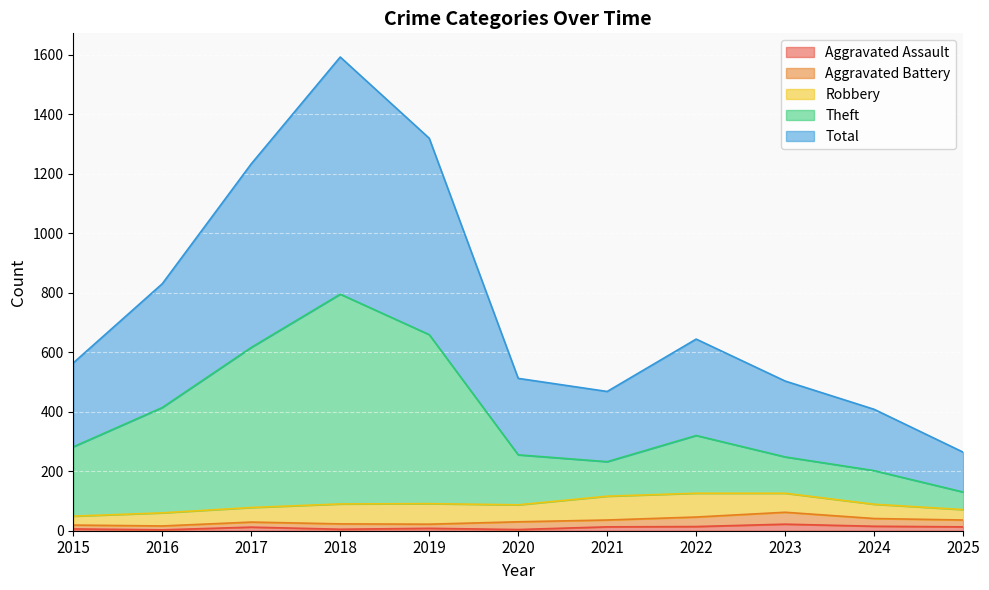

Is it true that Aggravated Assault equals 15 at 2024?

True